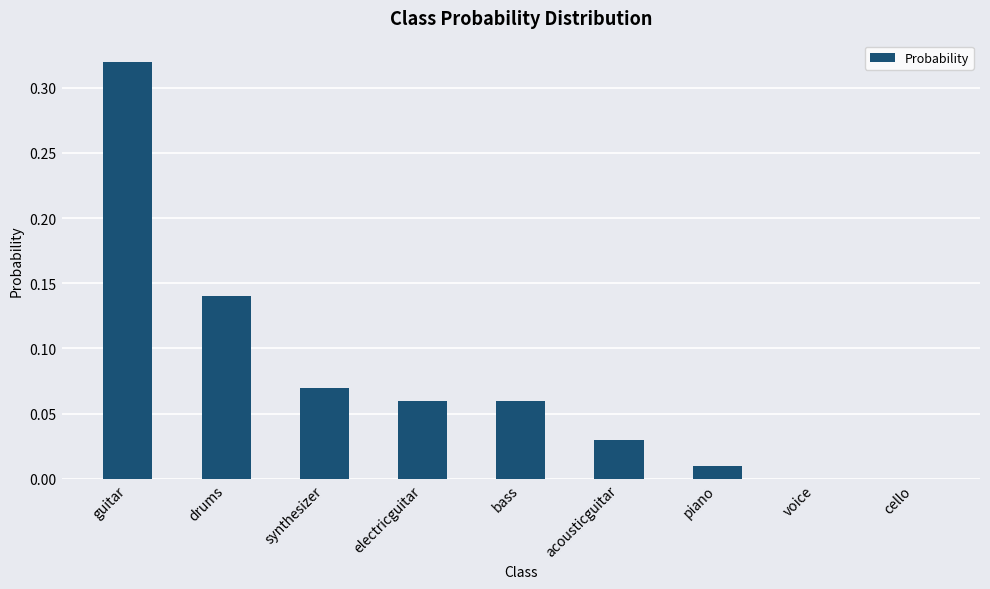

The chart shows a value of 0.0 at acousticguitar. True or false?

True